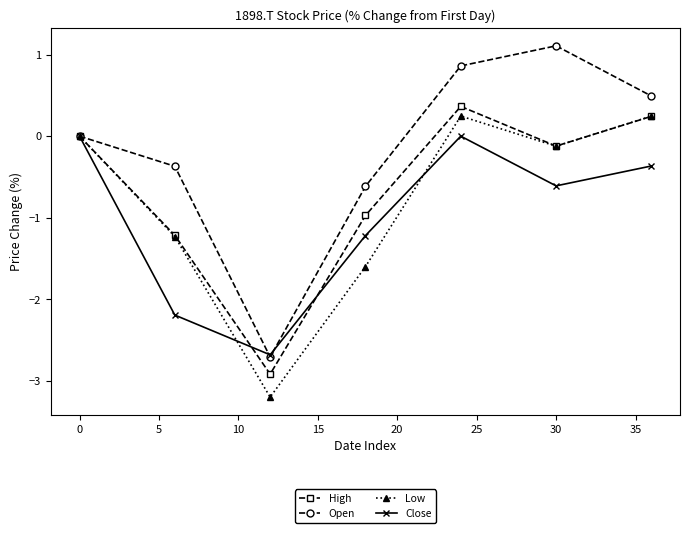

What is the highest value of the Open series?

1.1